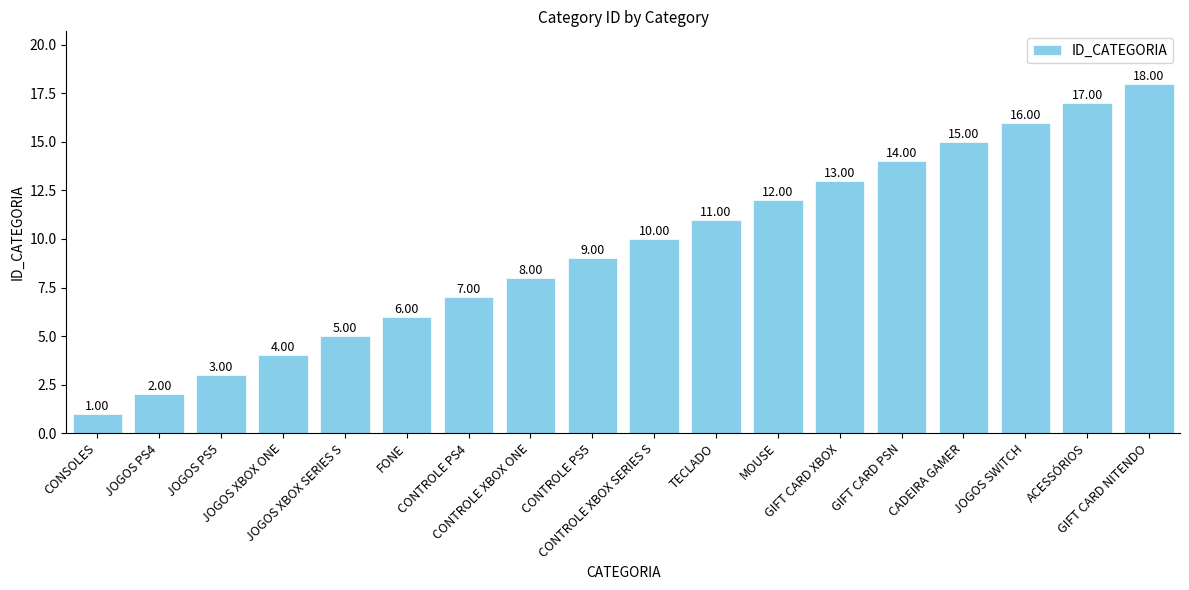

At which label is the value closest to 9?

CONTROLE PS5